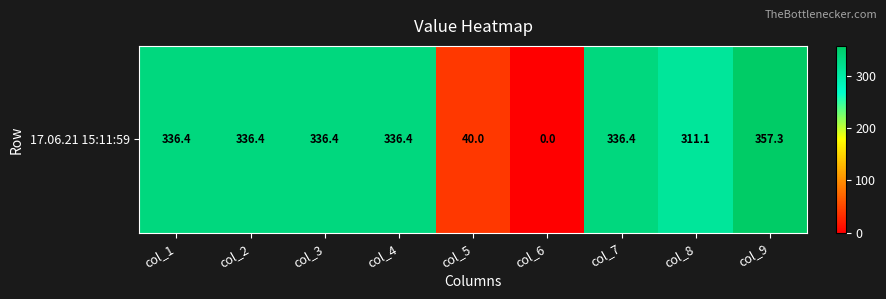

What is the sum of all values?

2390.2